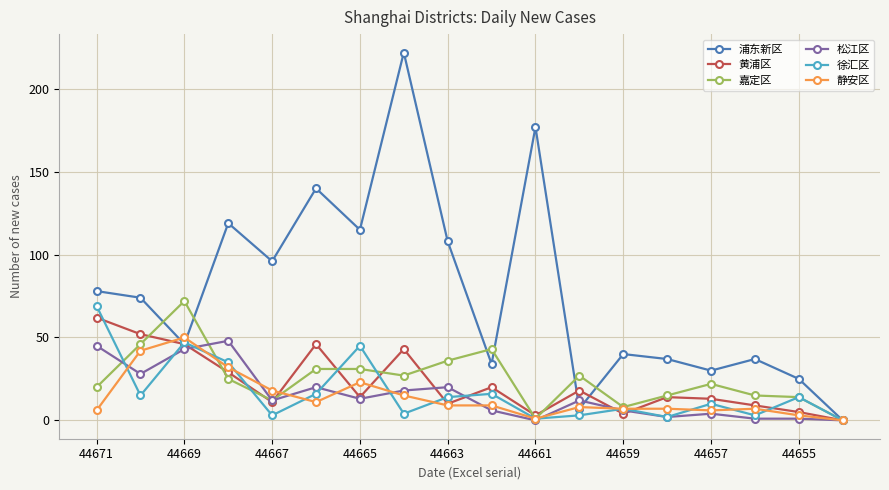

How many interior local peaks does the 徐汇区 series have?

6